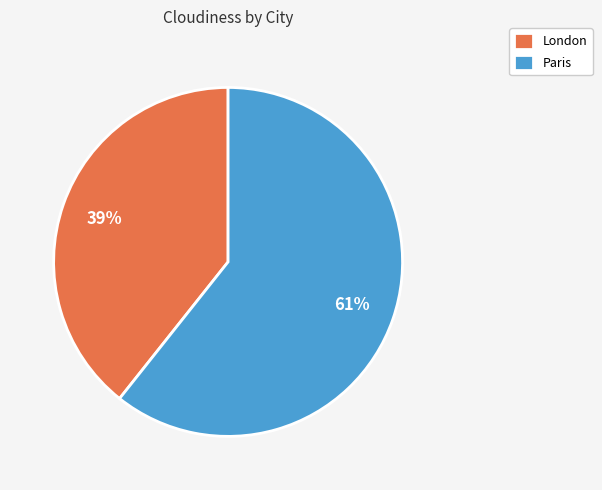

True or false: London accounts for 39% of the total.

True